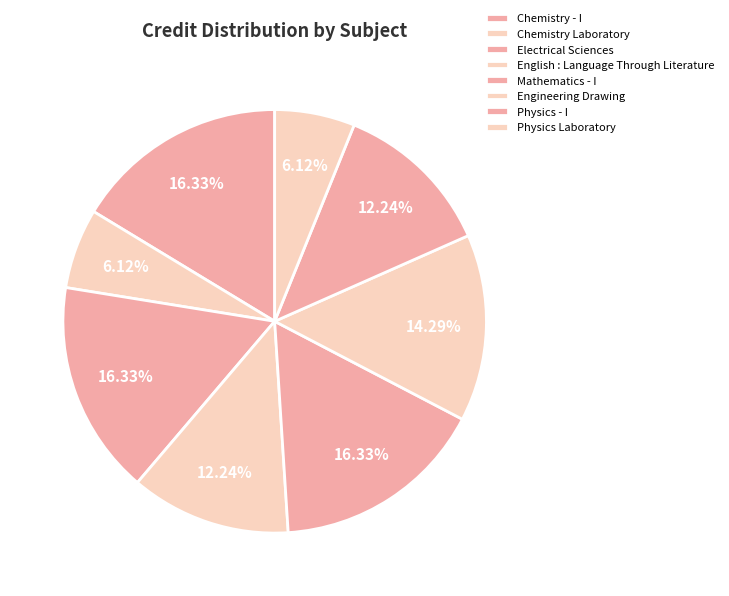

How many segments does this pie chart have?

8